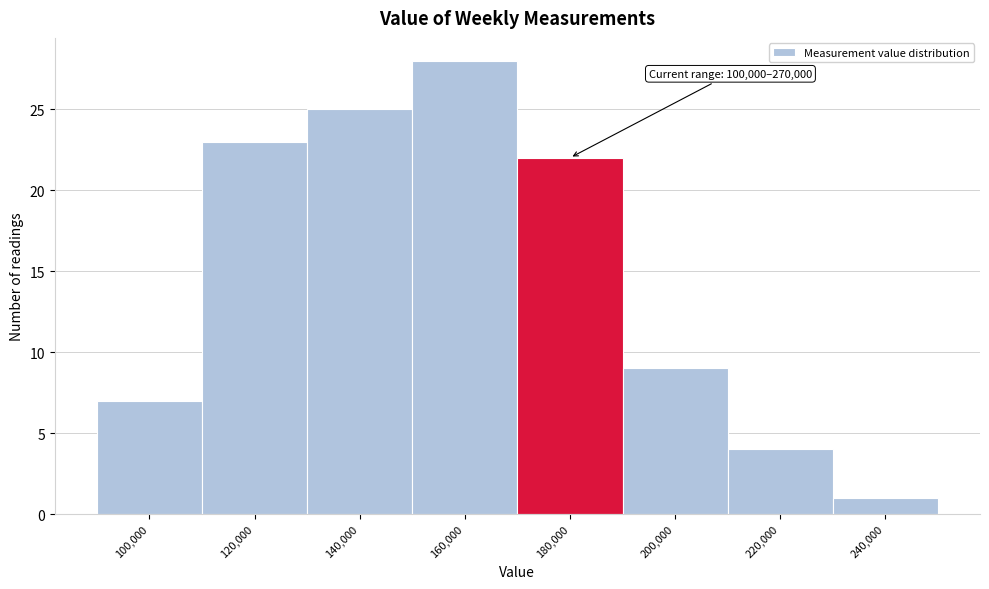

Reading left to right, what are all the values shown in this chart?

7	23	25	28	22	9	4	1